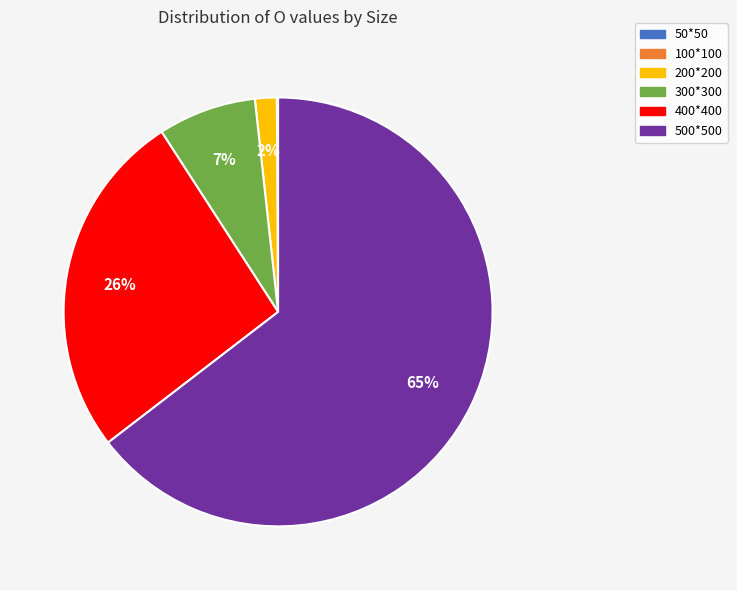

True or false: 400*400 accounts for 15% of the total.

False